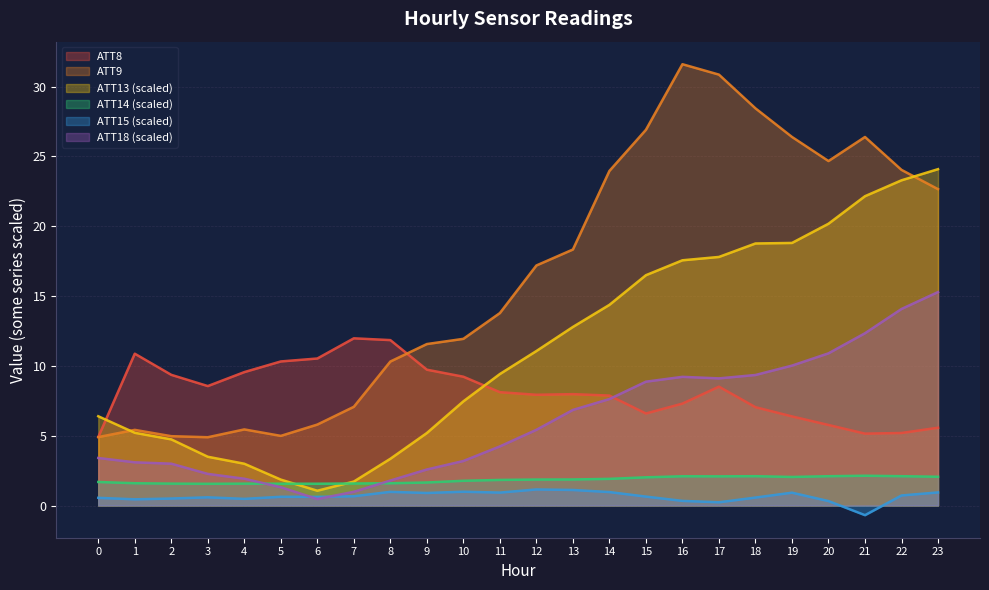

At how many categories does at least one series exceed 10?

20